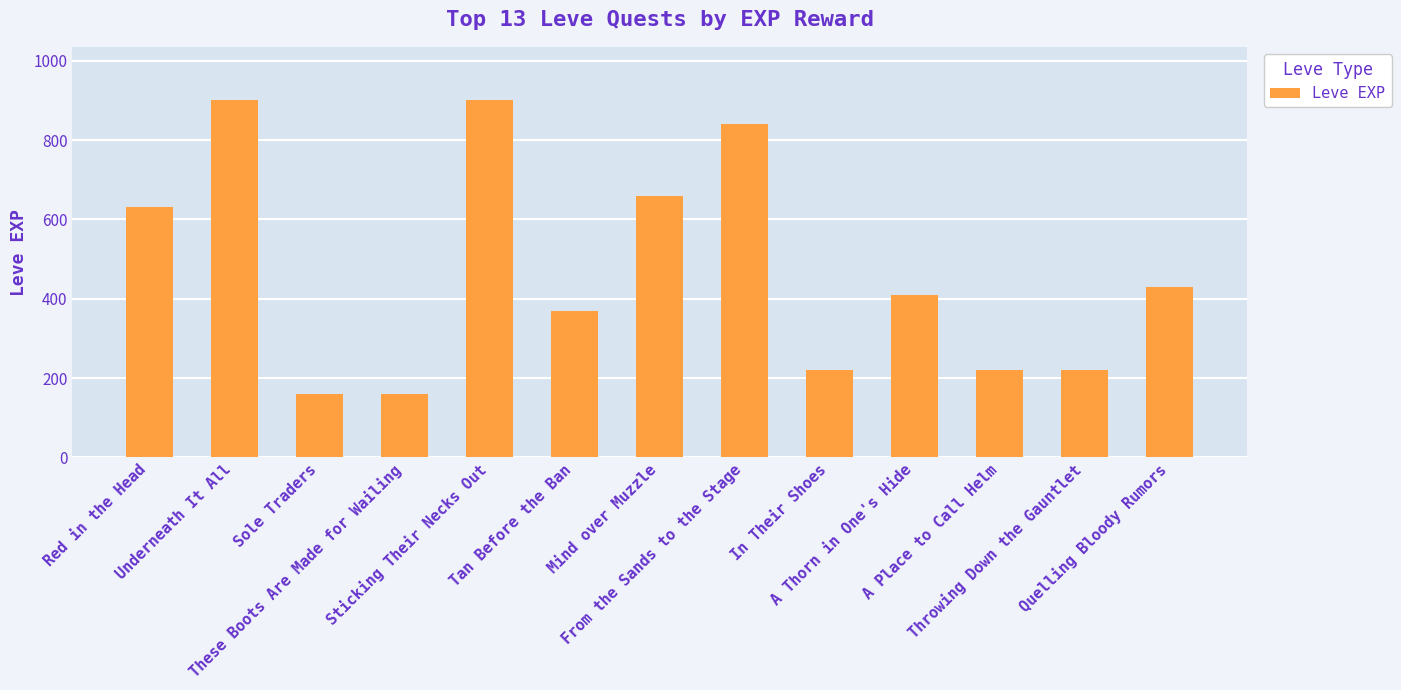

What is the sum of all values?

6120